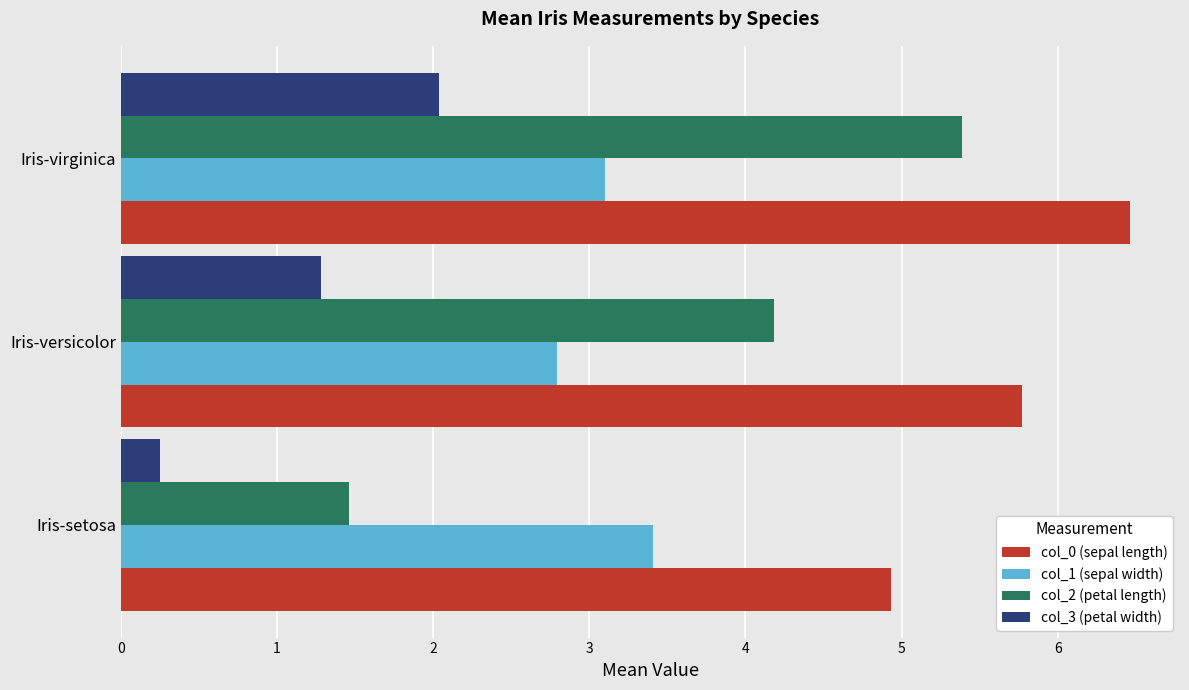

List the labels in order of col_2 (petal length) value, smallest first.

Iris-setosa, Iris-versicolor, Iris-virginica